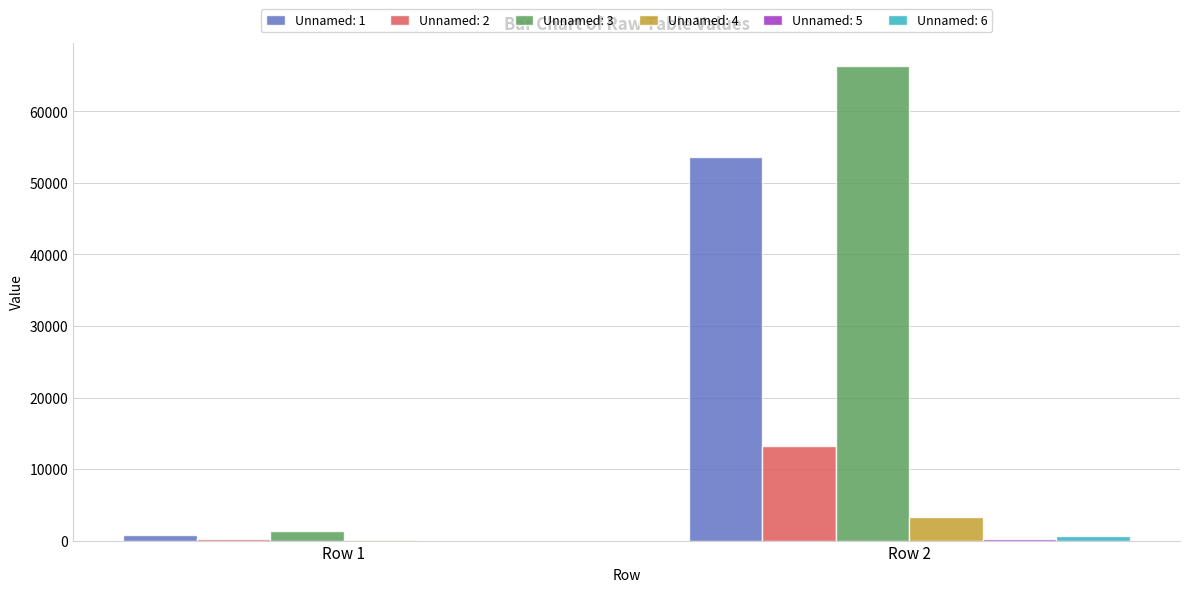

Which series has the largest total across all categories?

Unnamed: 3